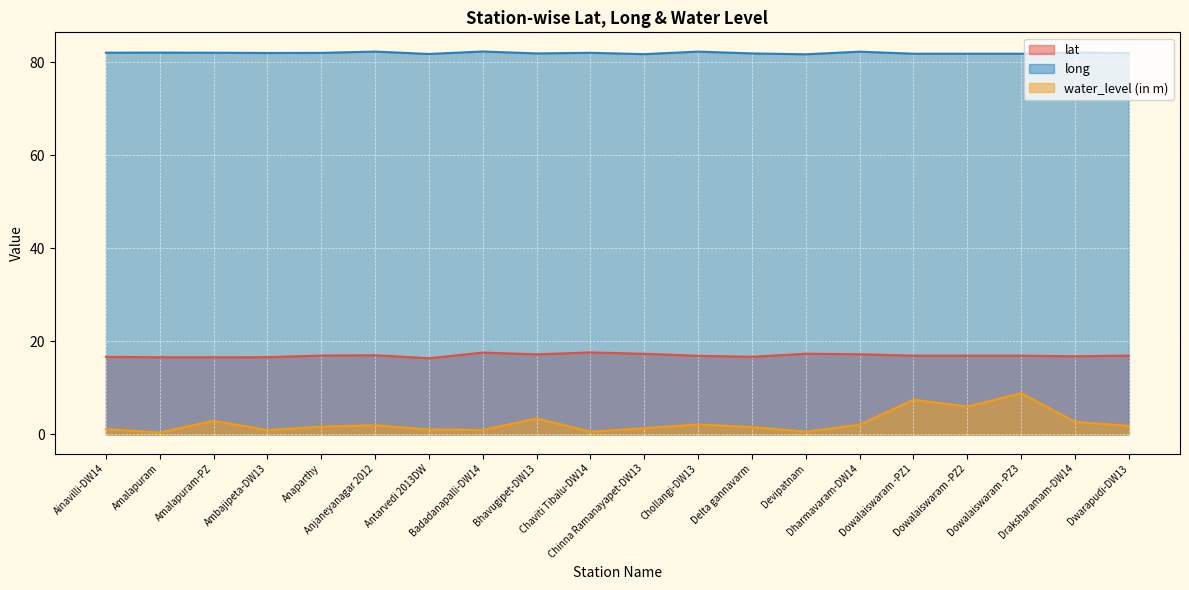

Rank the series at Dowalaiswaram -PZ3 from lowest to highest value.

water_level (in m), lat, long